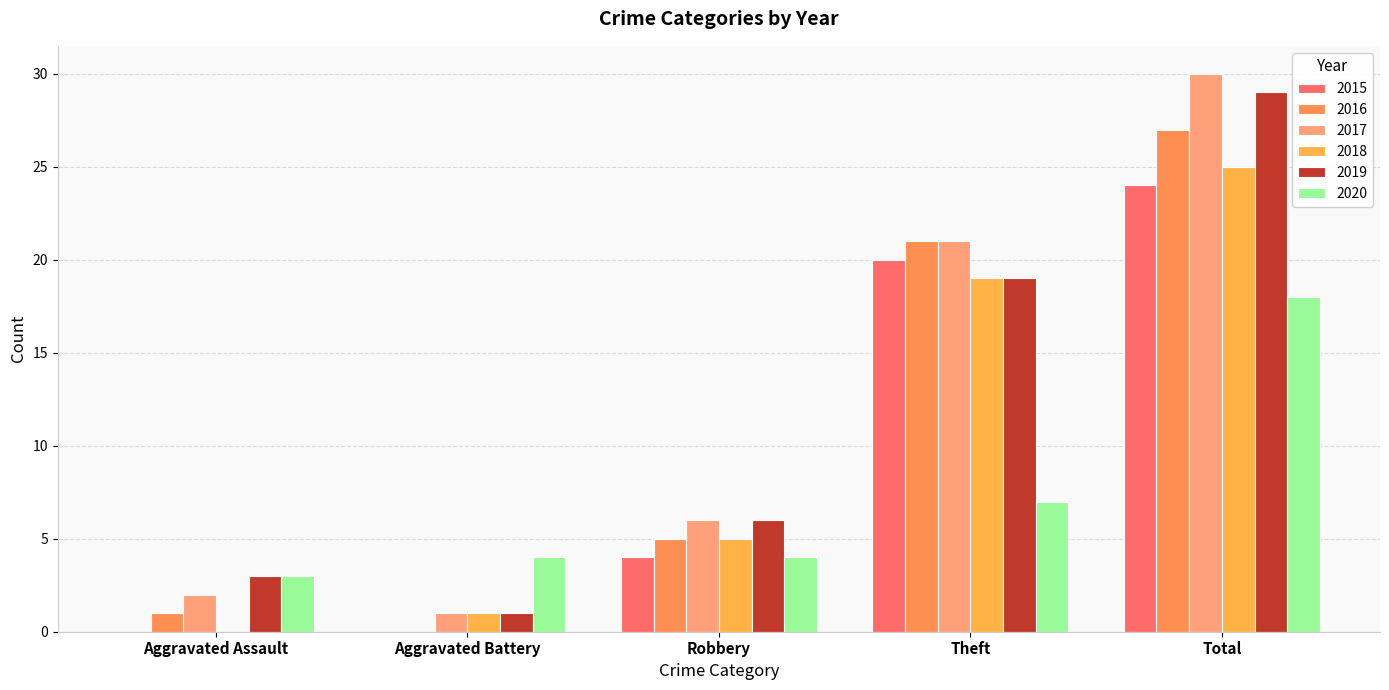

How many groups of bars are there?

5